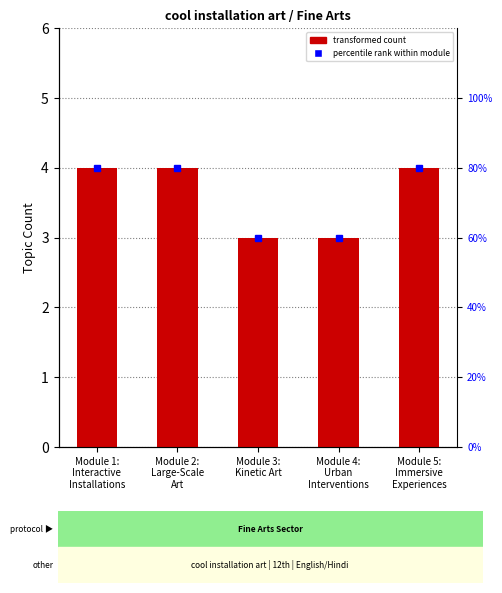

Which label corresponds to the smallest value in the chart?

Module 3:
Kinetic Art